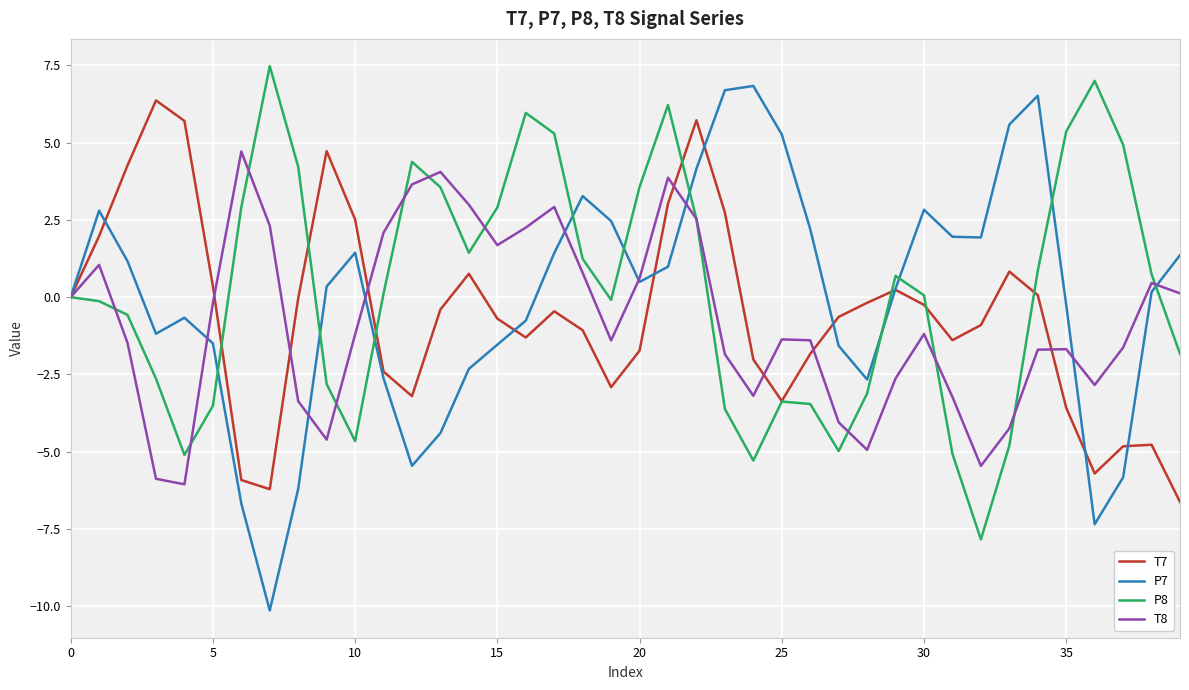

True or false: P7 and P8 intersect in this chart.

True